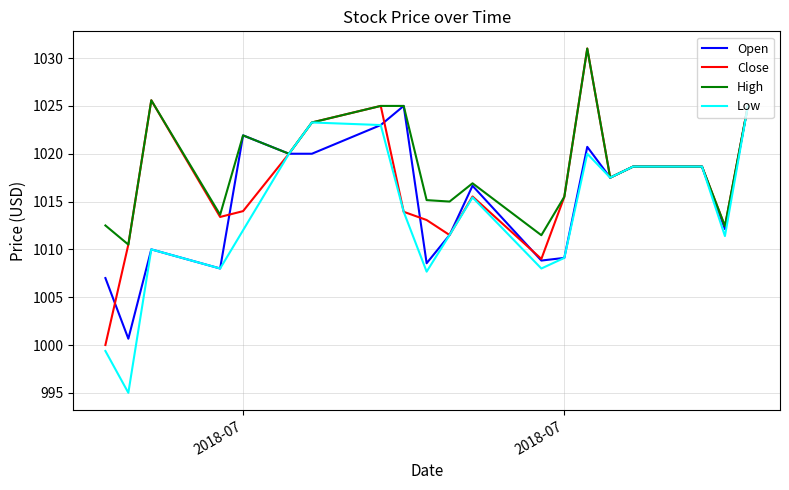

List the series in order of their overall mean, lowest first.

Low, Open, Close, High